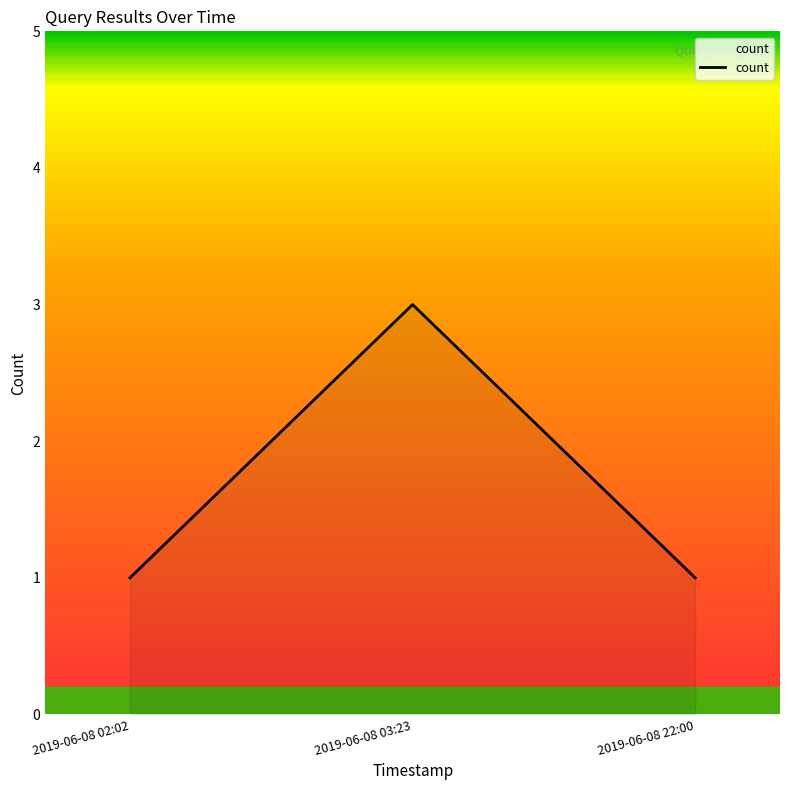

What is the difference between the maximum and minimum values?

2